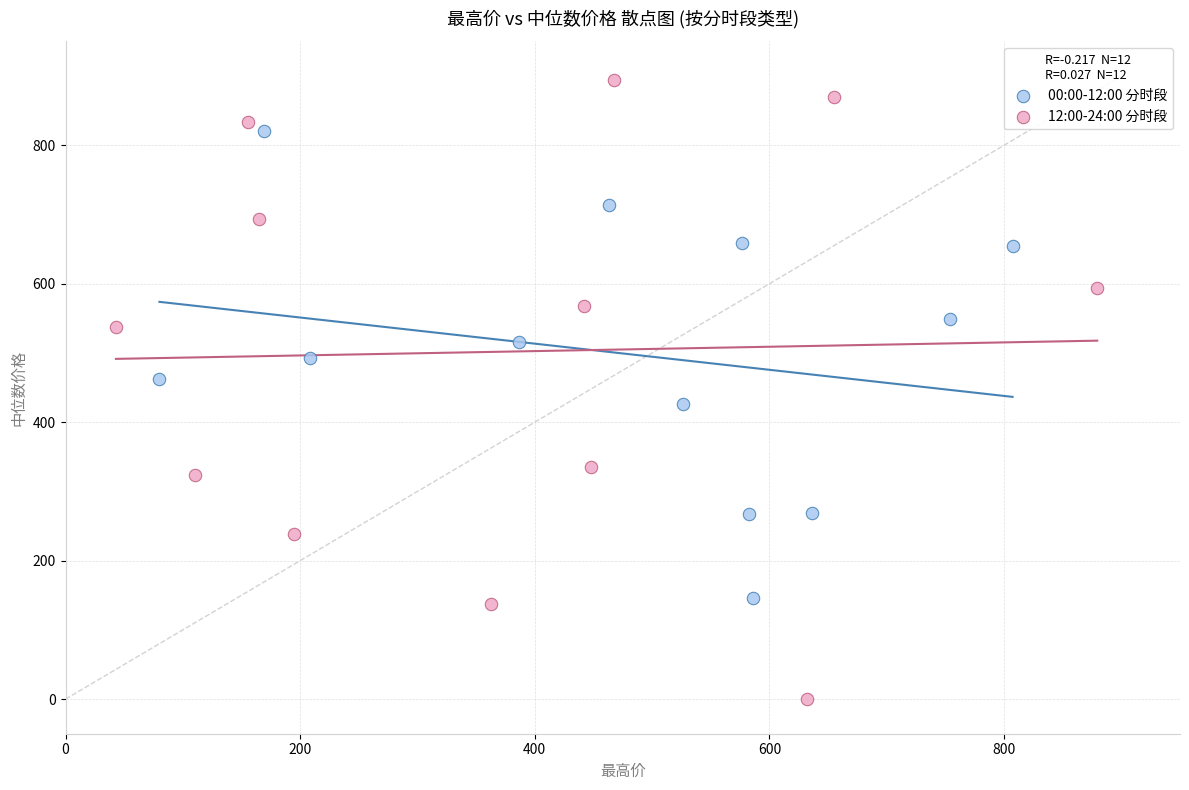

Which series reaches the minimum Y coordinate?

12:00-24:00 分时段